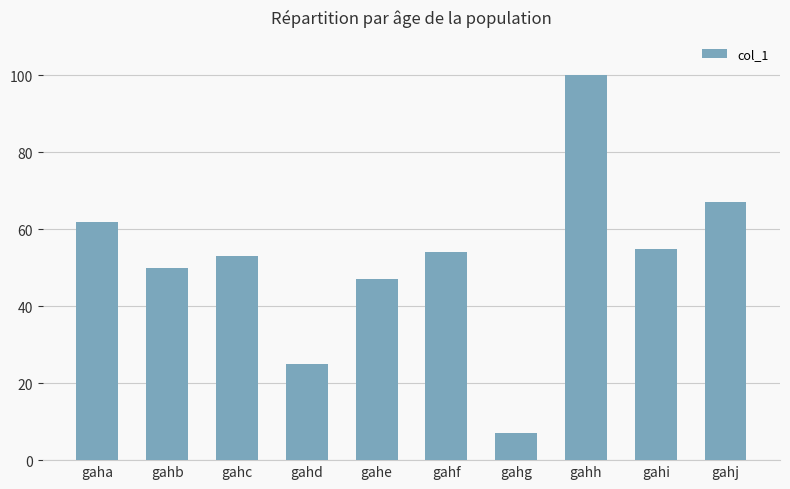

The chart shows a value of 96 at gahi. True or false?

False